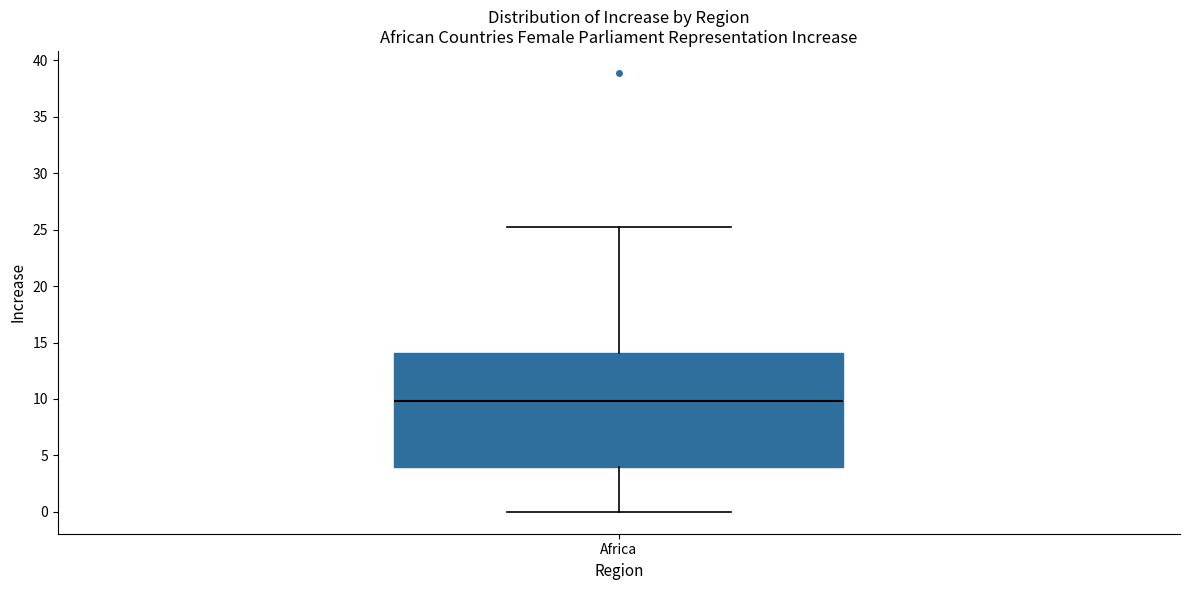

Transcribe this box plot: give where the median line is, the range the box spans, and where the two whiskers end, as read against the y-axis. The values are not printed on the chart, so give them approximately, as read against the axis.

median 10, box 4 to 14, whiskers 0 to 25